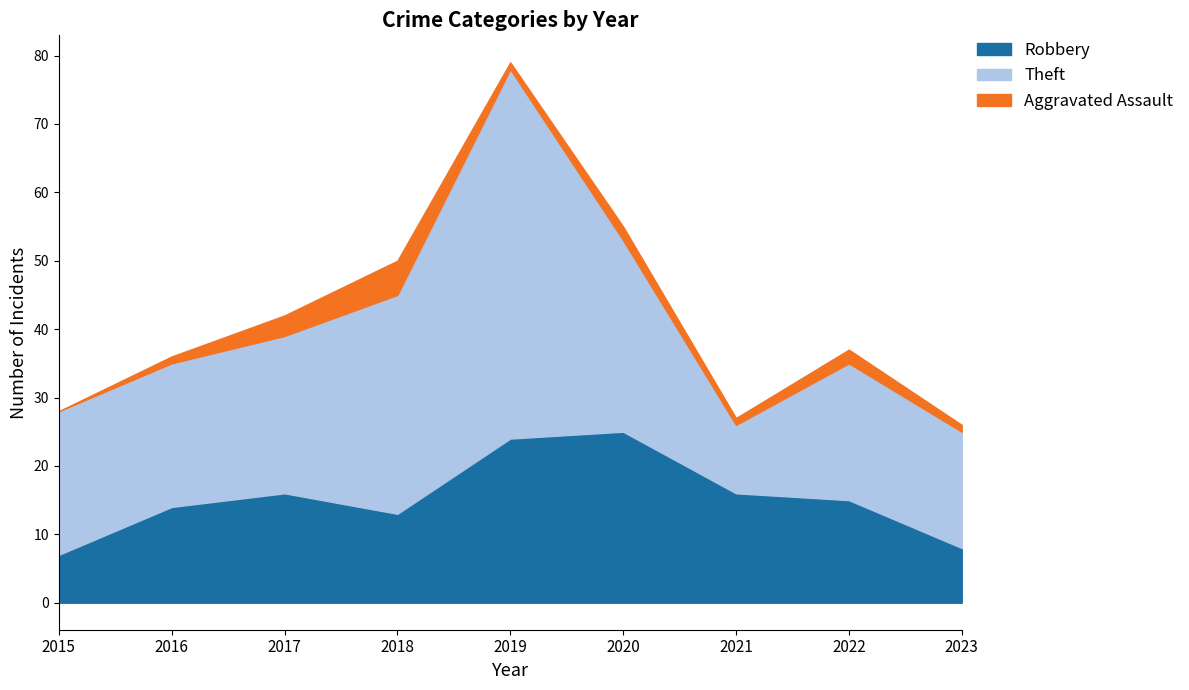

Count the Aggravated Assault values in the range 1 to 2.

6